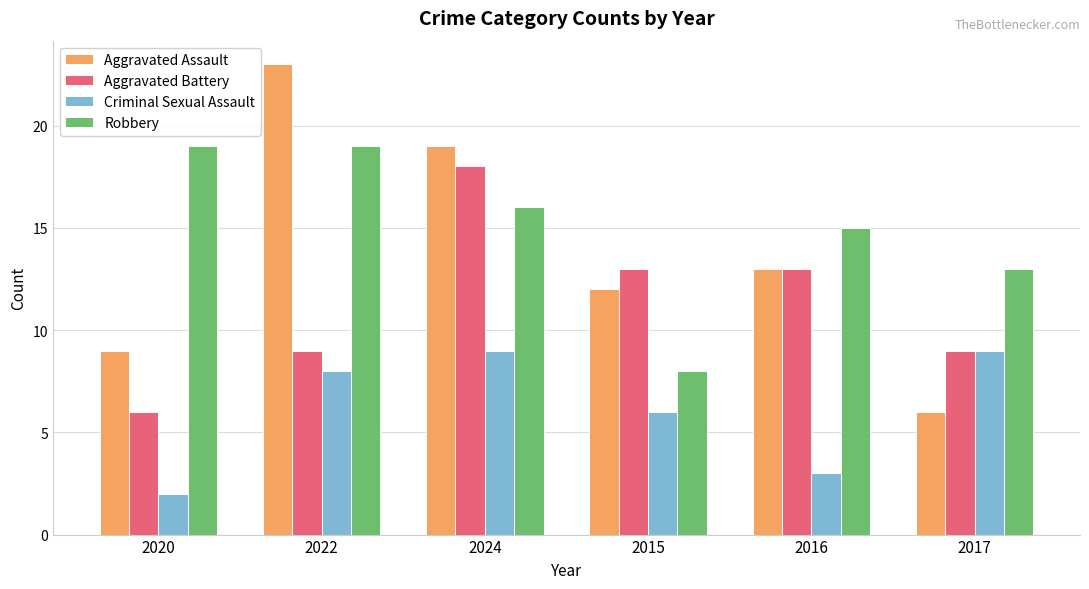

Count the Criminal Sexual Assault values in the range 3 to 9.

5